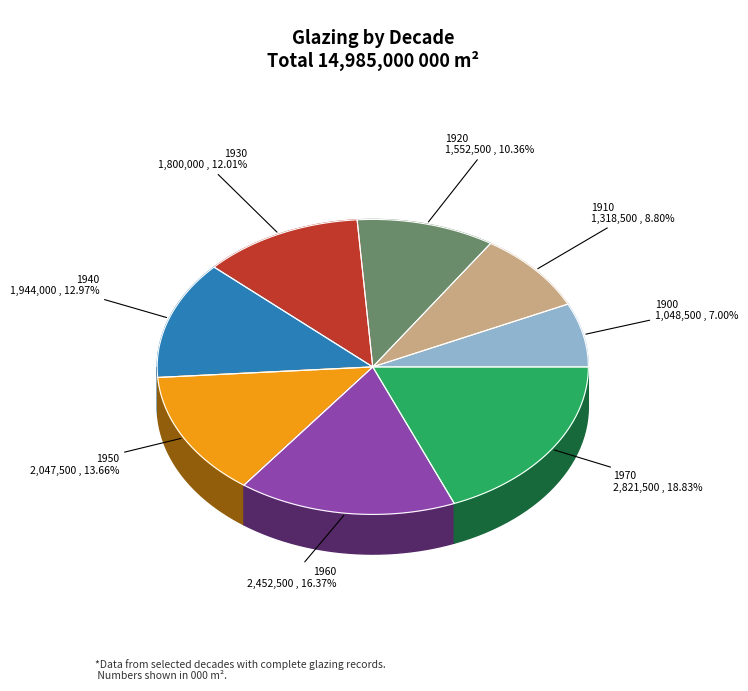

Combined, what portion of the pie is 1910 and 1940?

21.8%